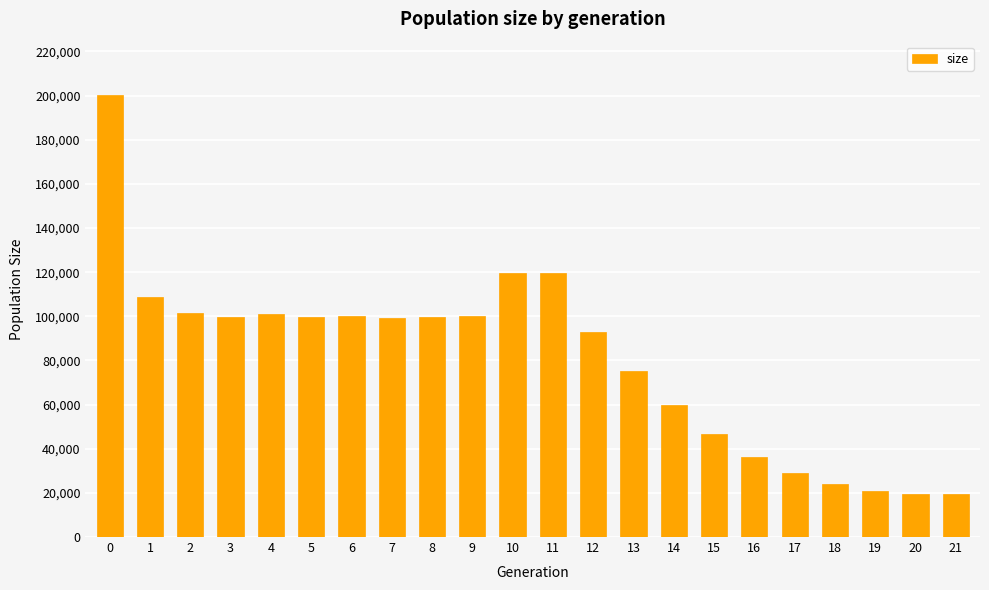

True or false: the data shows 41680 at 17.

False